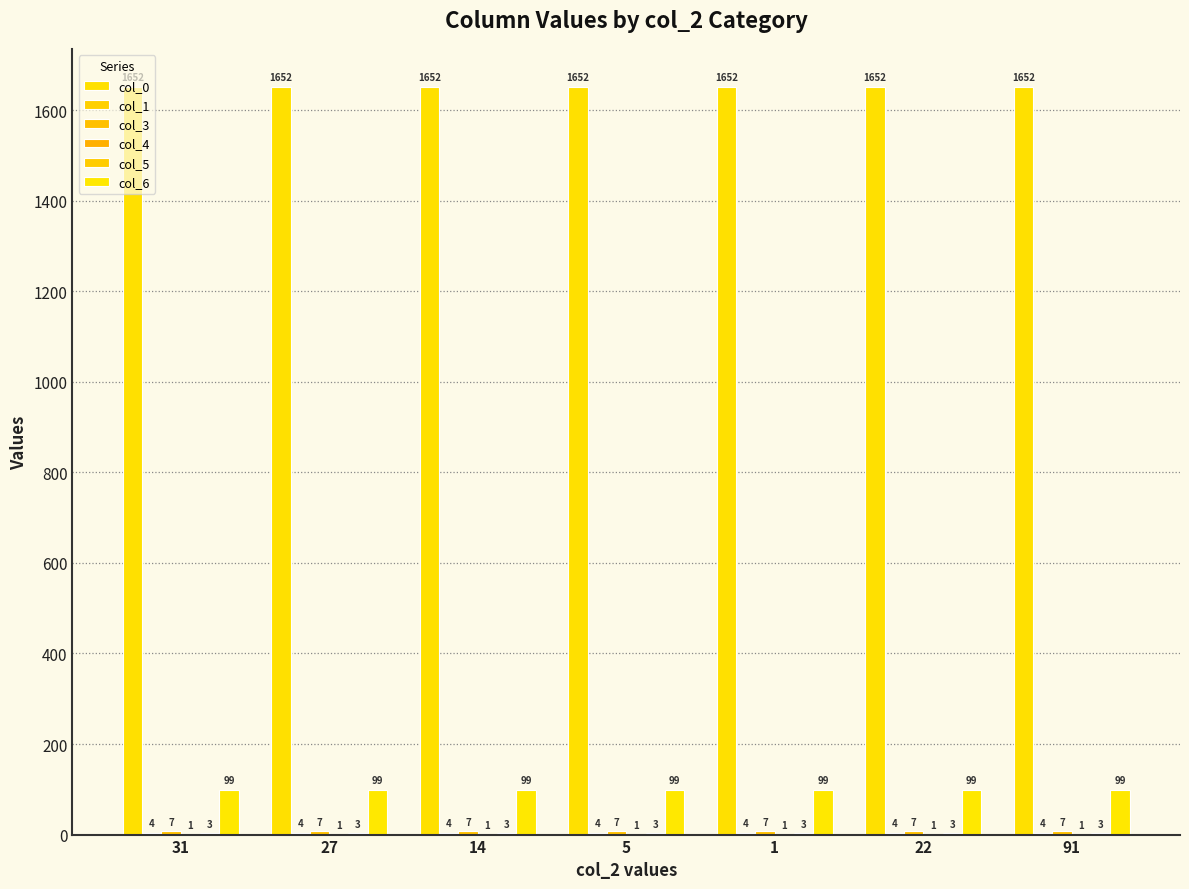

What is the lowest value of the col_4 series?

1